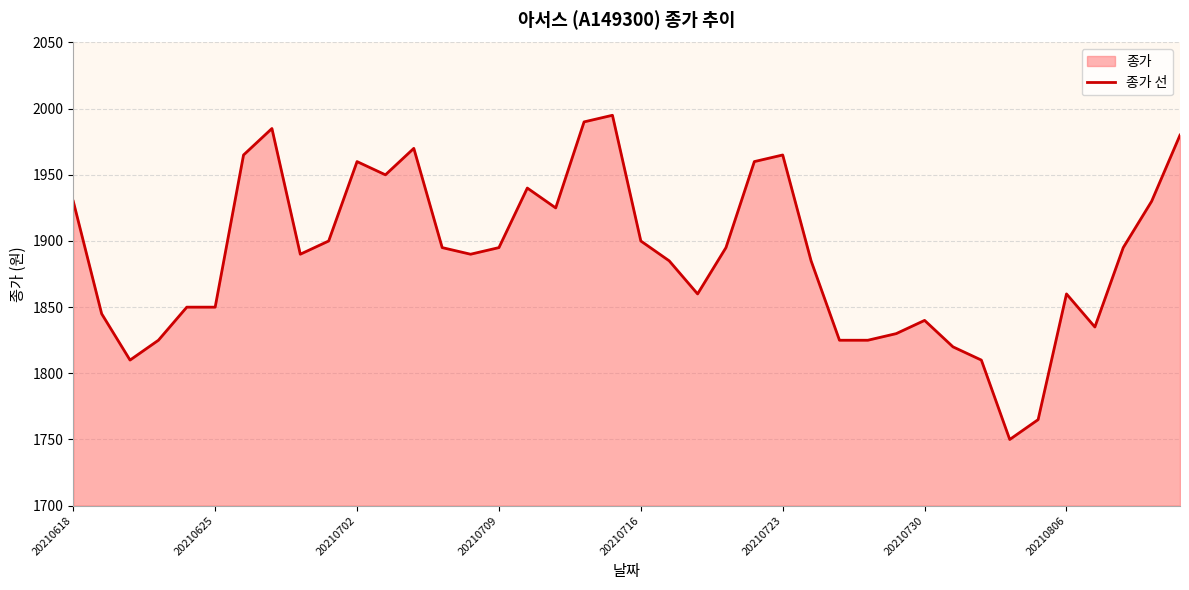

Which category has the highest value across all series?

19